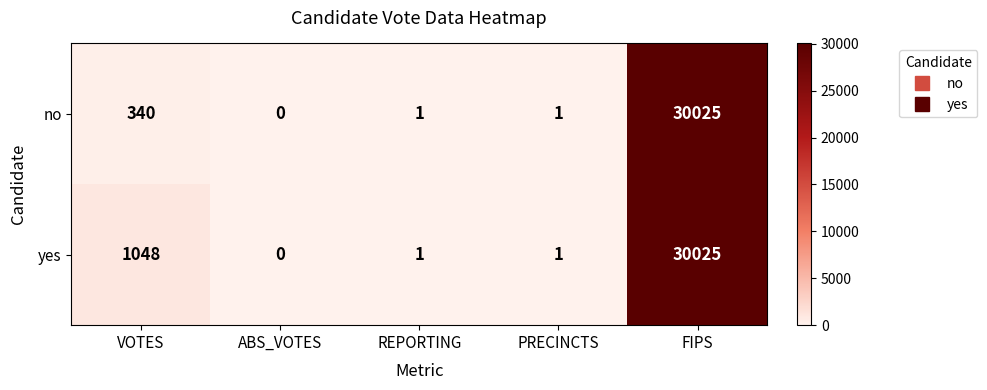

What is the total value across all series at FIPS?

60050